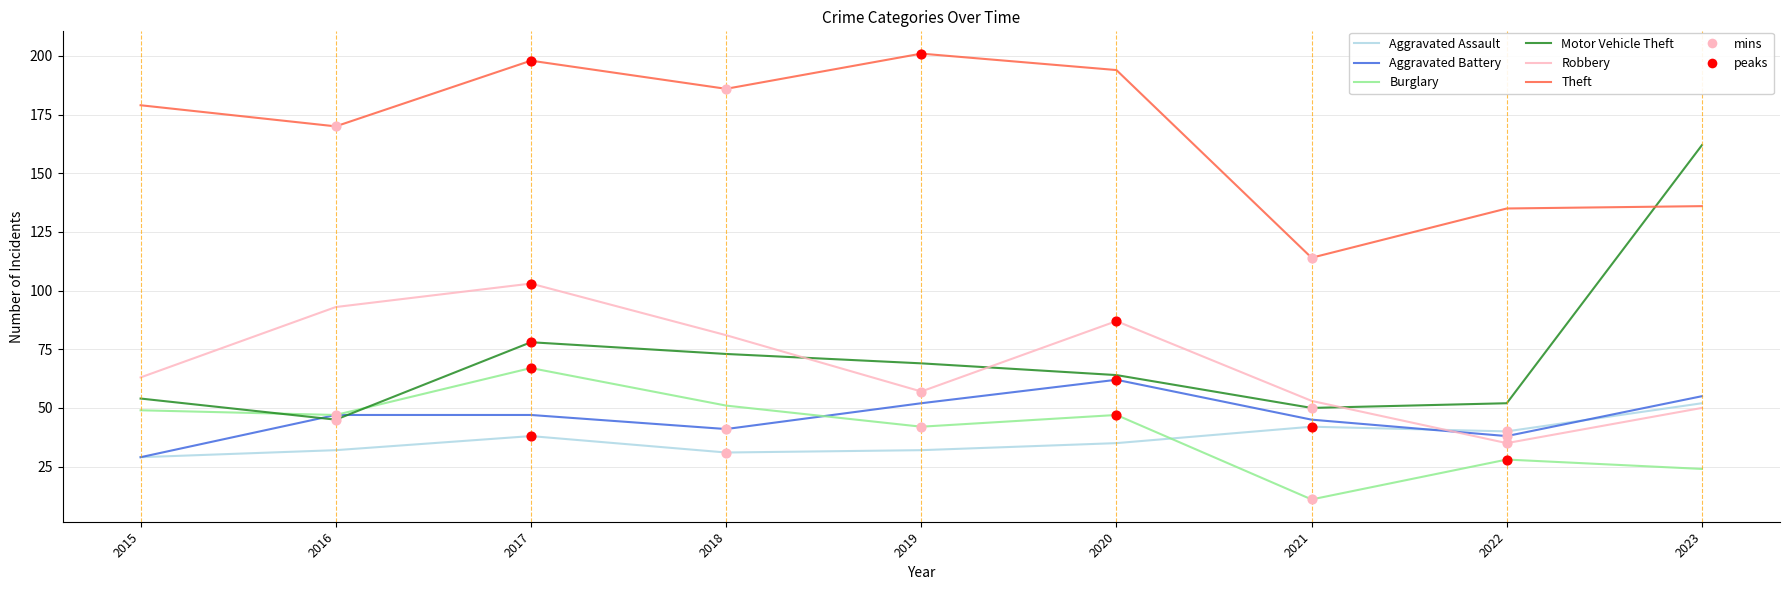

Is the value of Theft at 2016 greater than the value of Aggravated Assault at 2022?

Yes